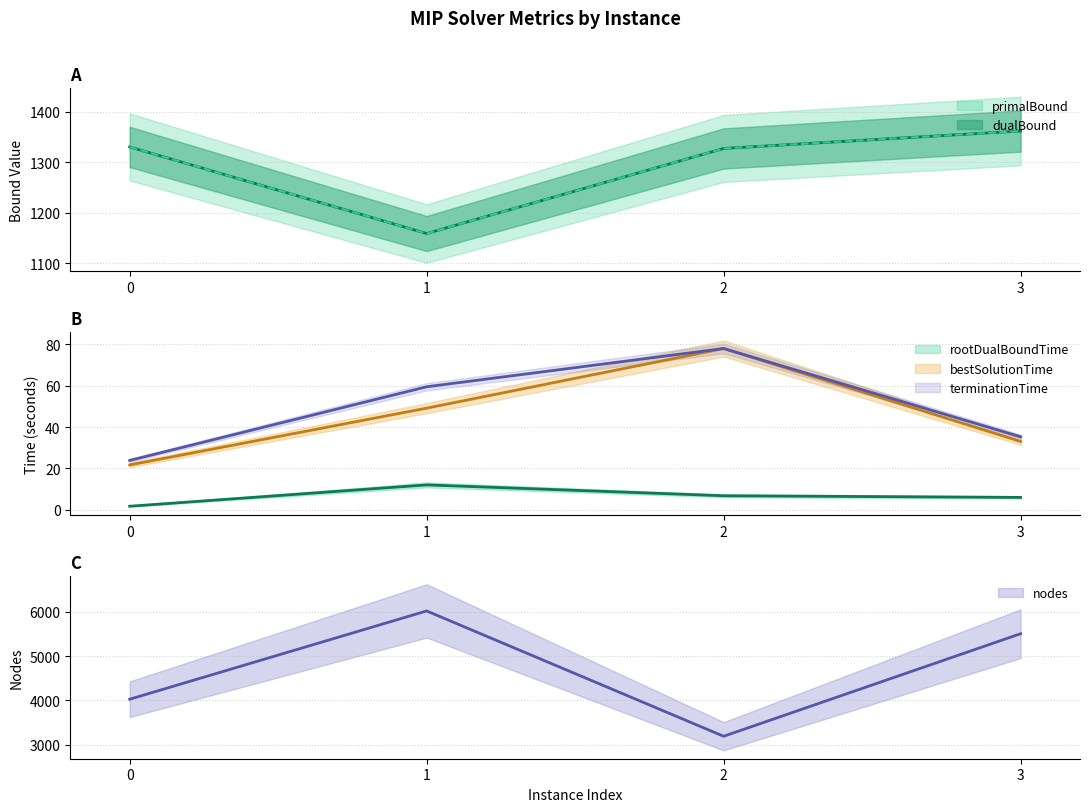

What is the sum of all bestSolutionTime values?

181.7